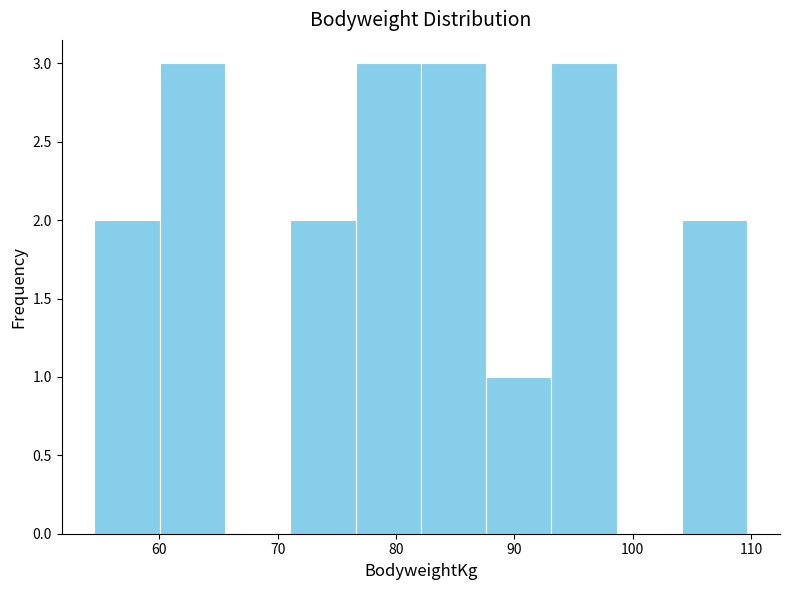

What is the height of the bar covering 88 to 93 on the x-axis? Neither the bar edges nor the heights are printed on the chart, so give them approximately, as read against the axes.

1